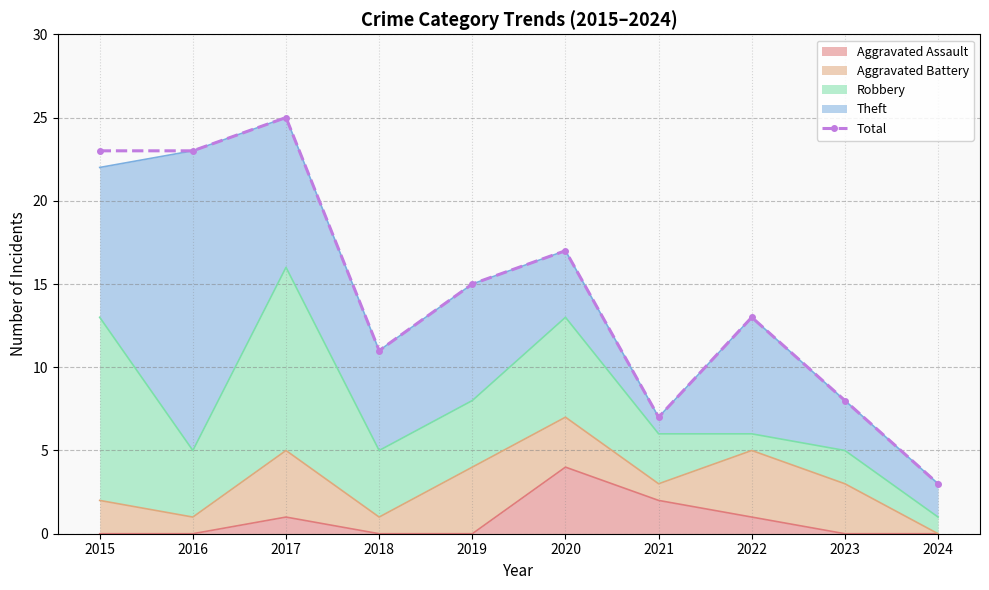

At which label is the value closest to 14?

2019